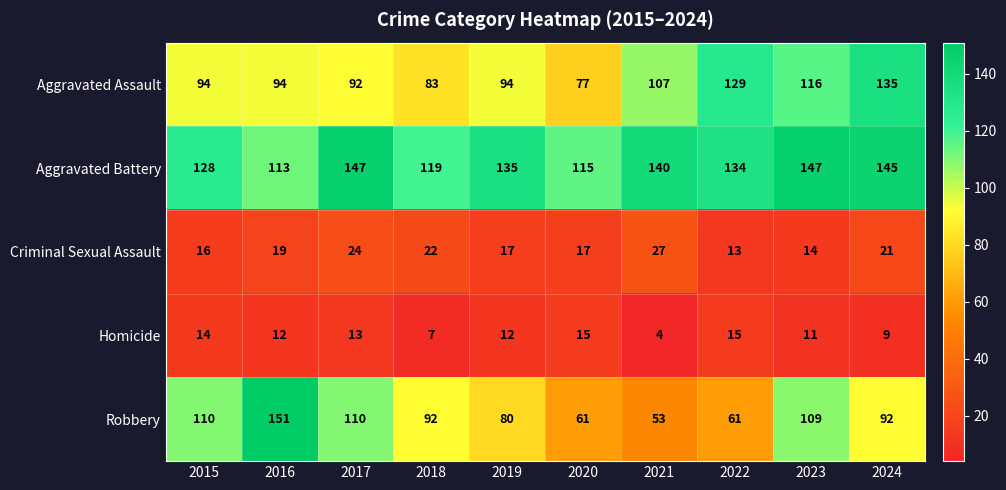

How many categories are shown in the chart?

10